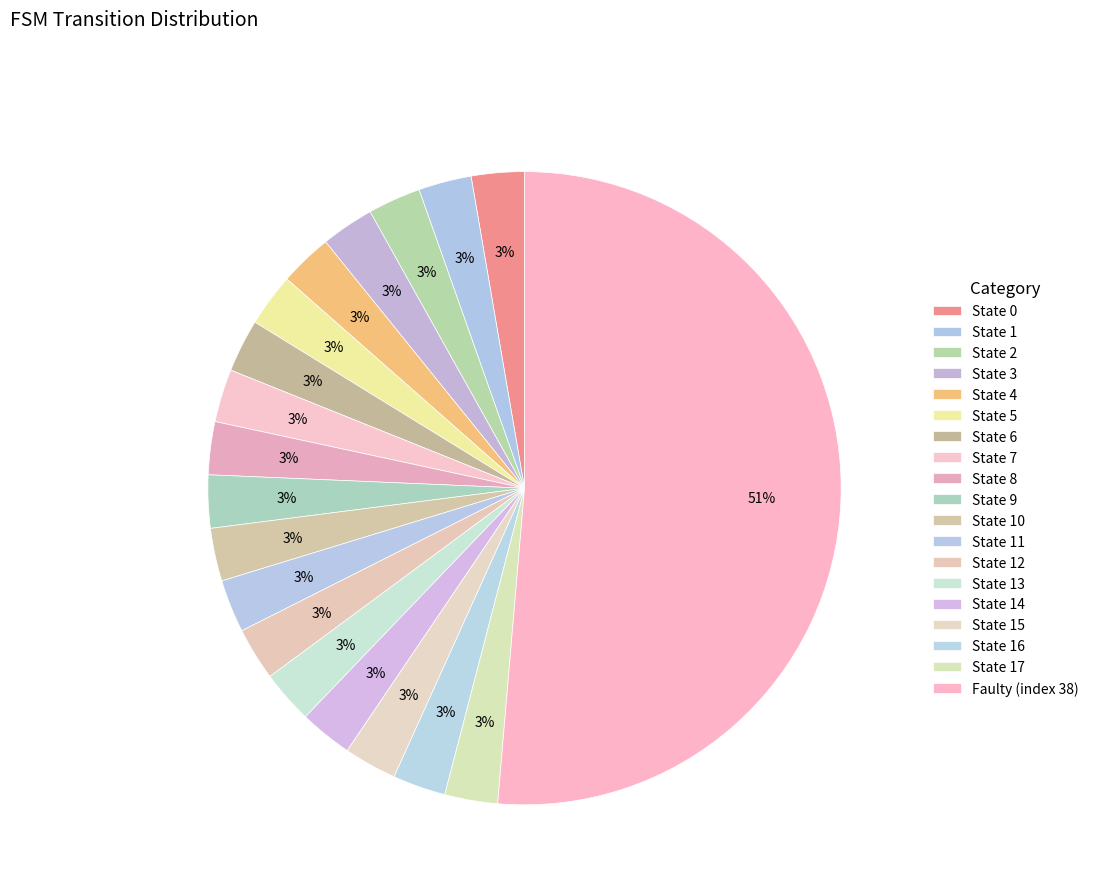

What percentage is the State 0 slice, to the nearest percent?

3%